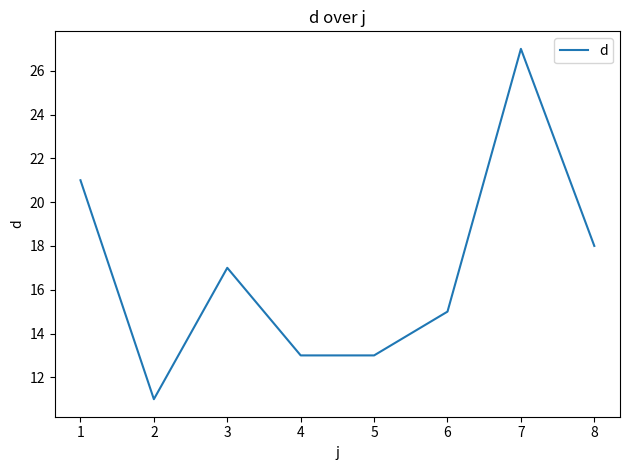

Where is the data nearest to the value 19?

8